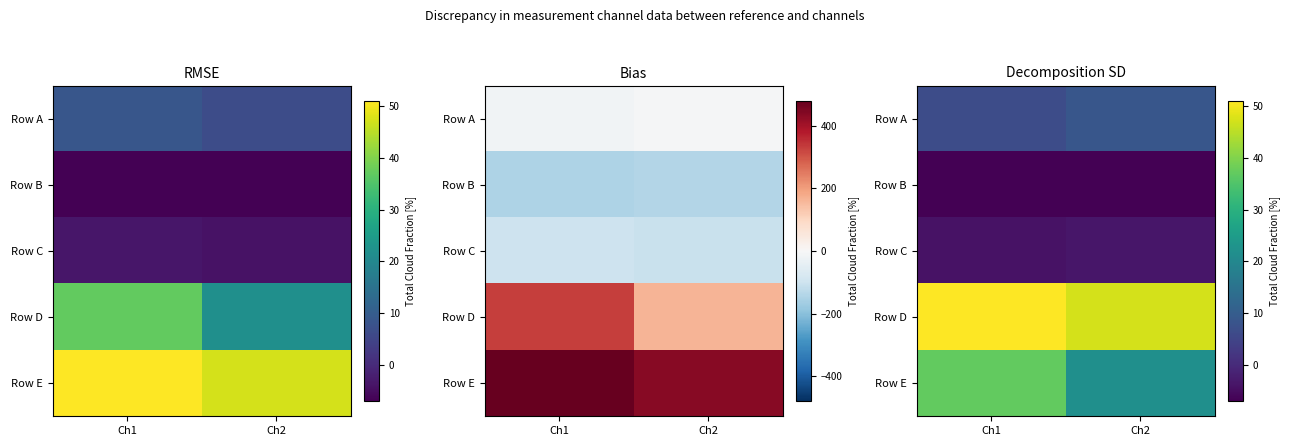

What is the total value across all series at Ch1?

83.3